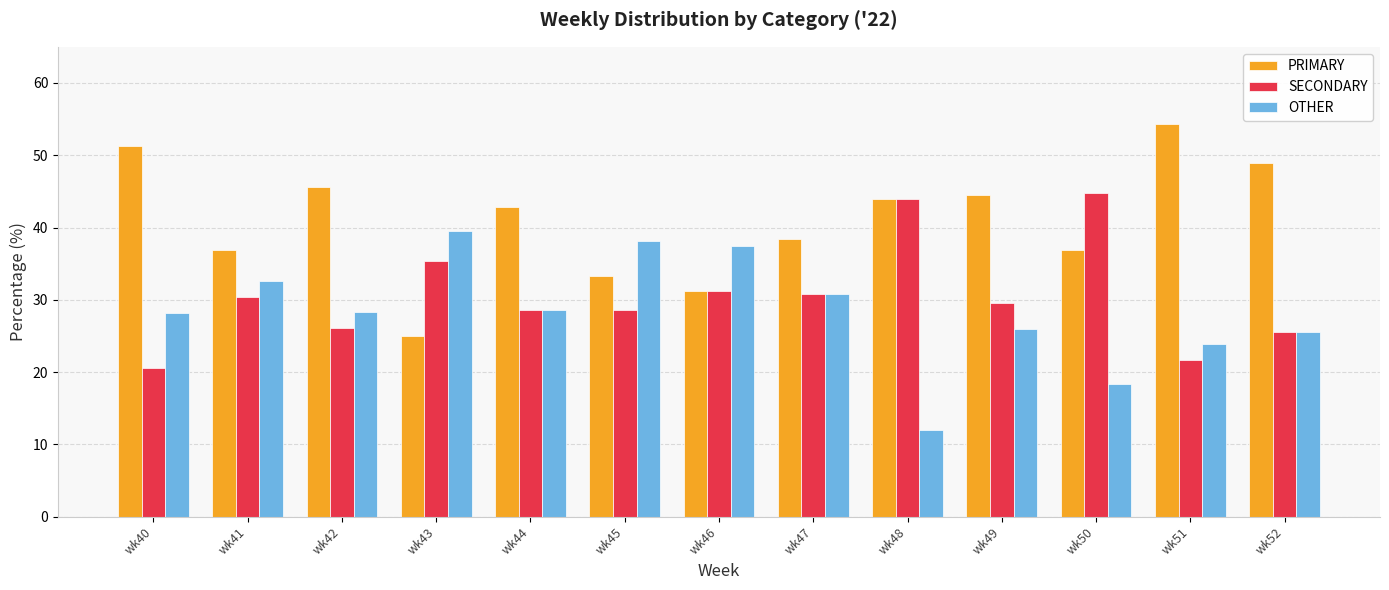

What is the value of the OTHER bar at the 7th from the left?

37.5